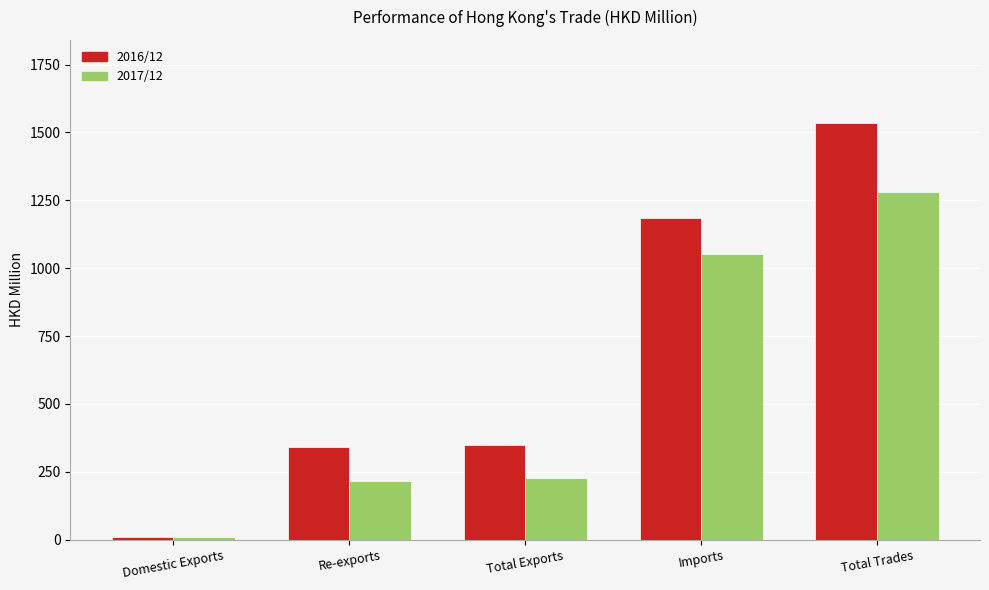

Which category has the highest value across all series?

Total Trades